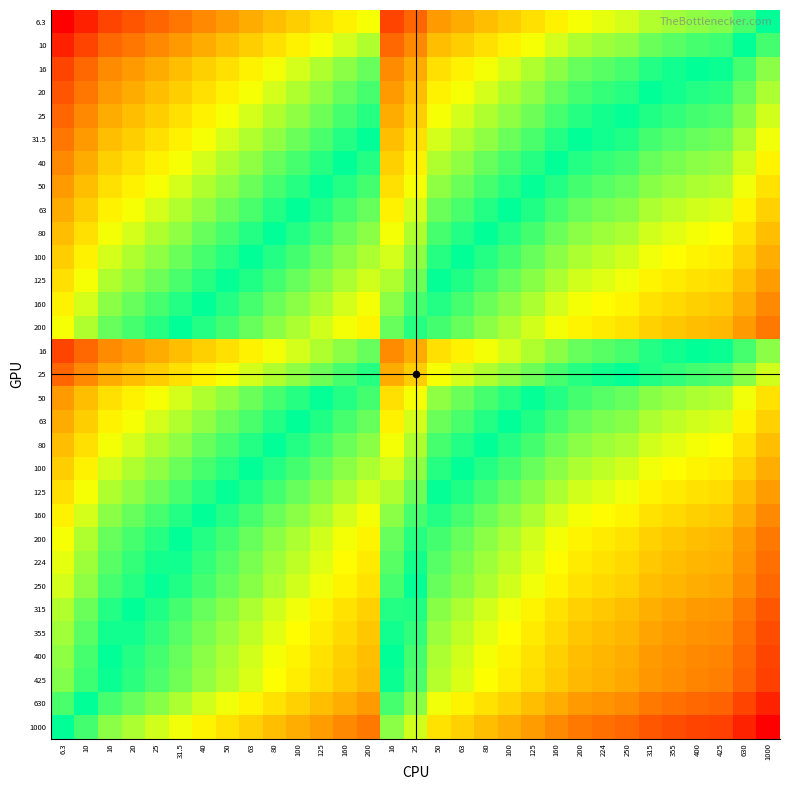

At which category is the sum across all series the highest?

1000